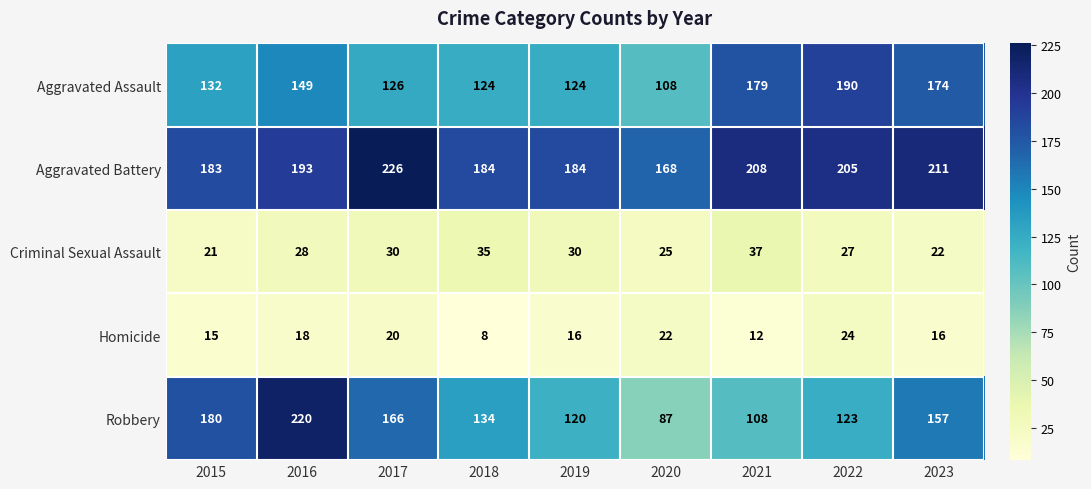

What is the difference between the highest and lowest values at 2016?

202